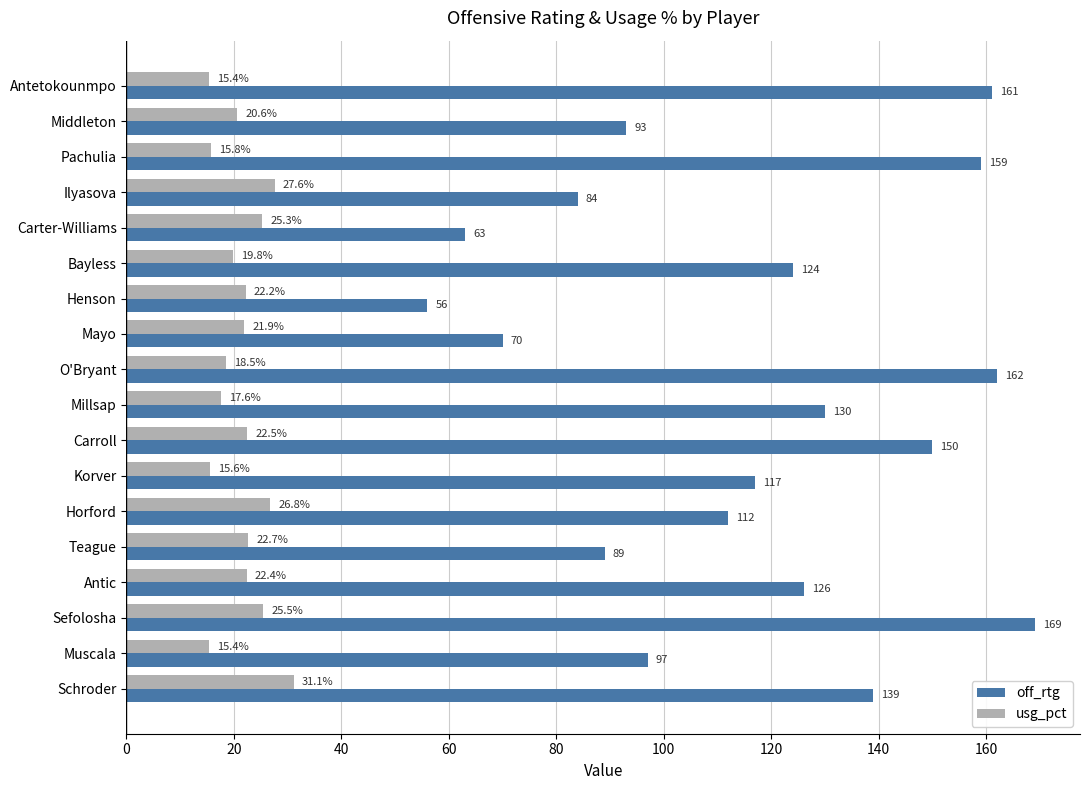

At which label is off_rtg closest to 112?

Horford